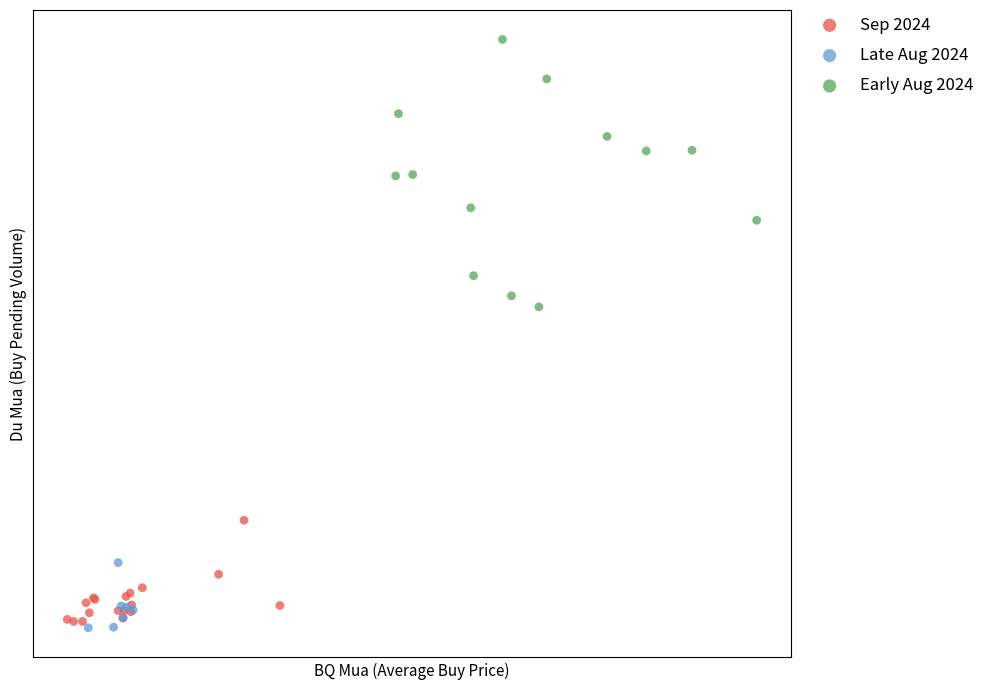

Which series reaches the maximum Y coordinate?

Early Aug 2024